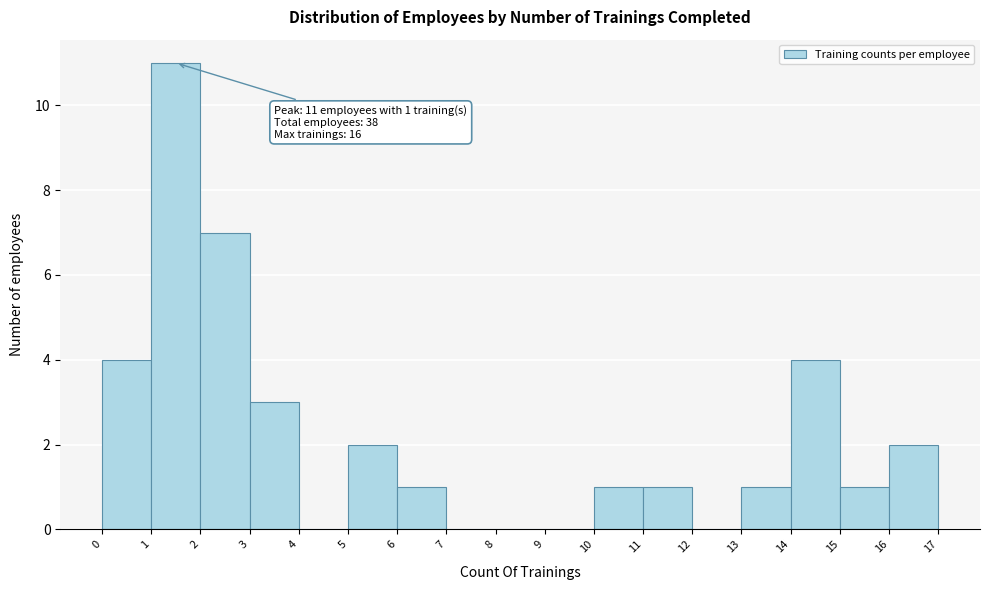

Over which range of the x-axis is the bar tallest?

1 to 2